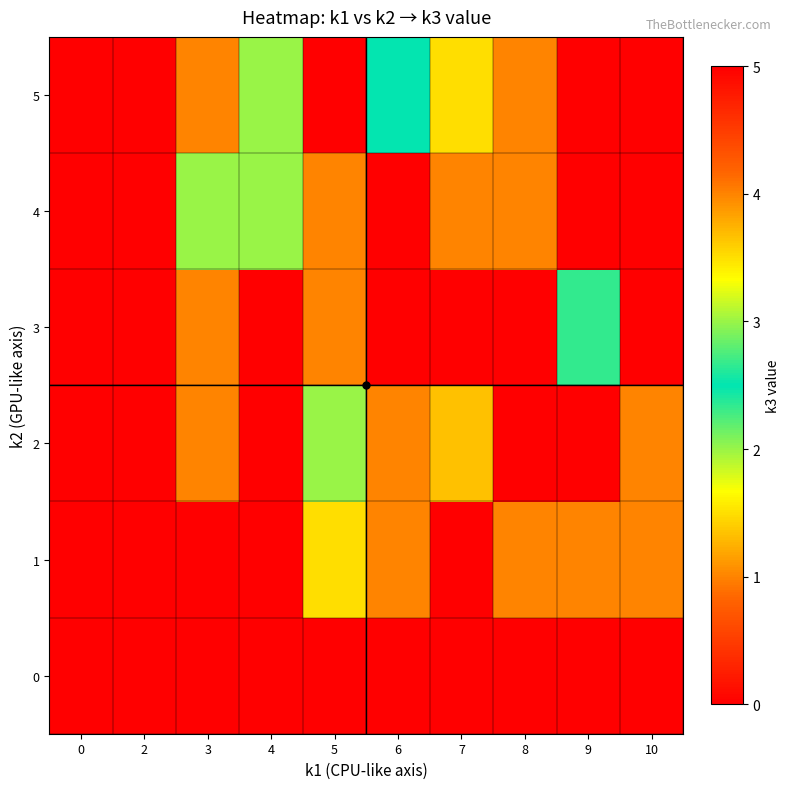

What is the greatest value displayed?

5.0